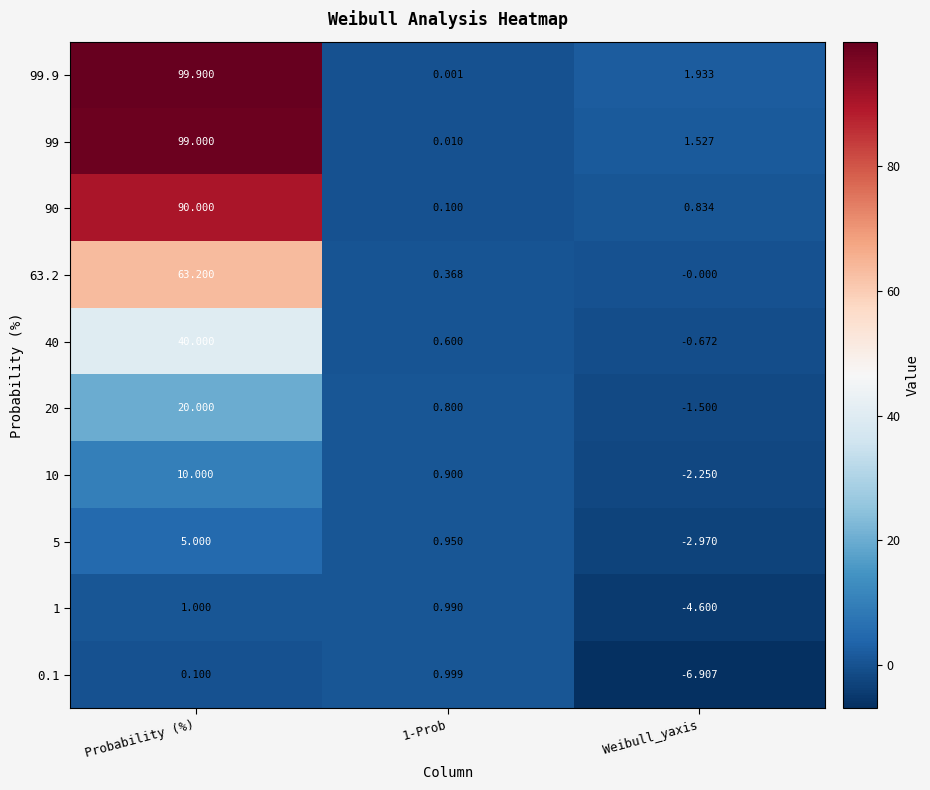

At which category does the chart reach its minimum across all series?

Weibull_yaxis